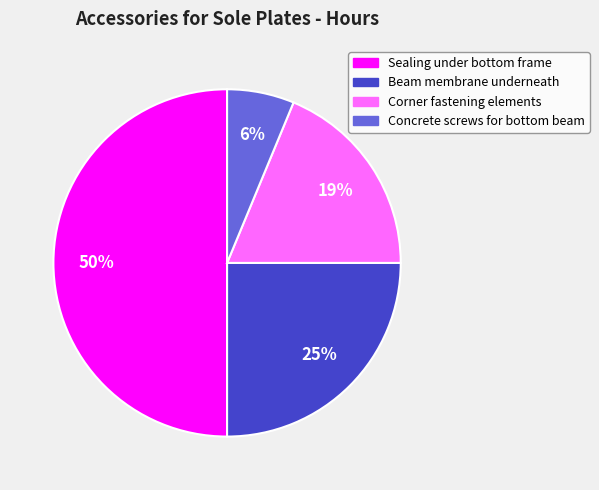

Does Corner fastening elements account for over 50% of the chart?

No